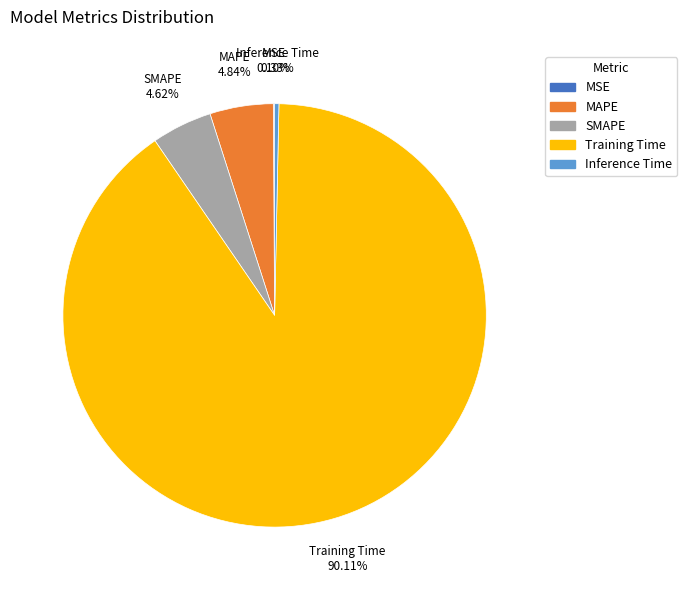

Combined, do Training Time and MAPE account for over 50%?

Yes